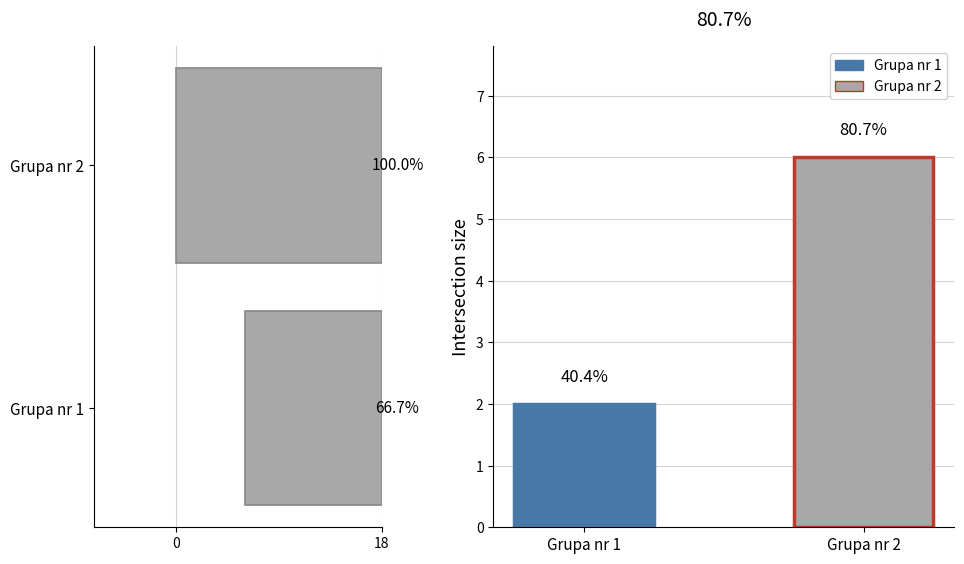

What is the value of the Ilość obiektów w grupie bar at the 2nd from the left?

18